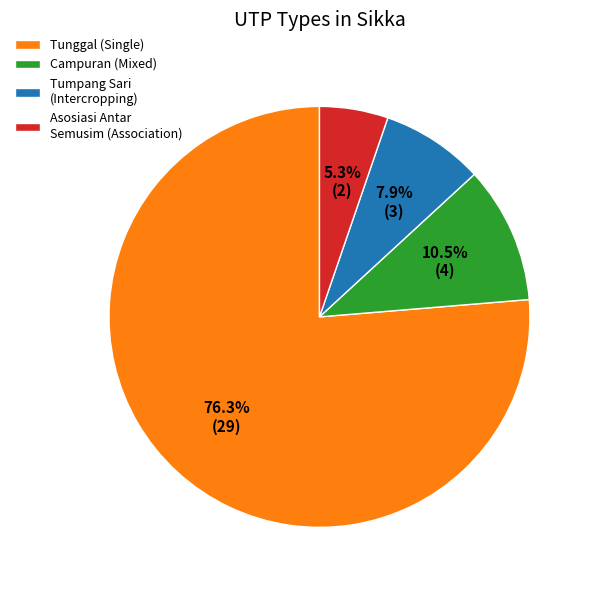

What is the total percentage of Campuran (Mixed) and Tumpang Sari (Intercropping)?

18.4%